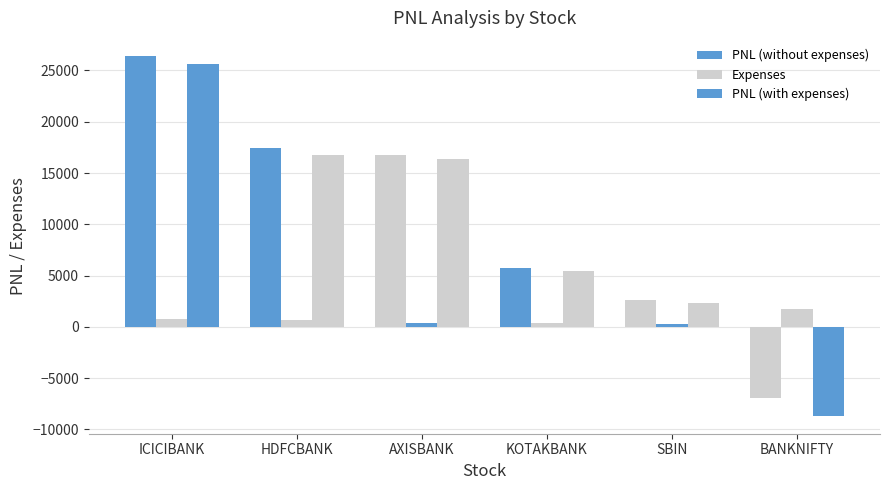

How many values in the PNL (with expenses) series are below 16403?

3